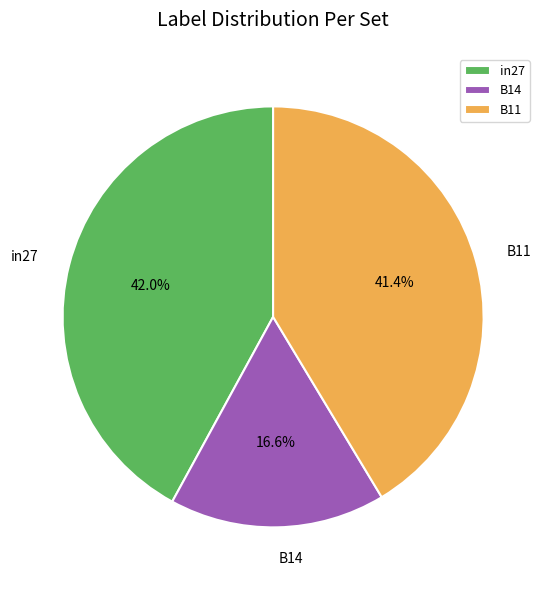

Rank the categories by value from lowest to highest.

B14, B11, in27